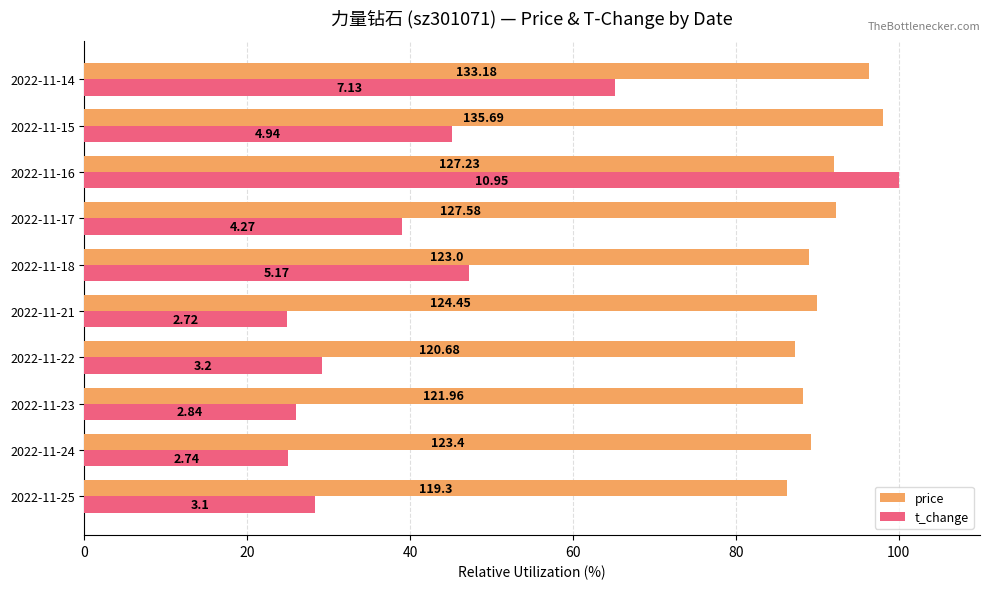

Rank the series by their maximum value, from lowest to highest.

price, t_change